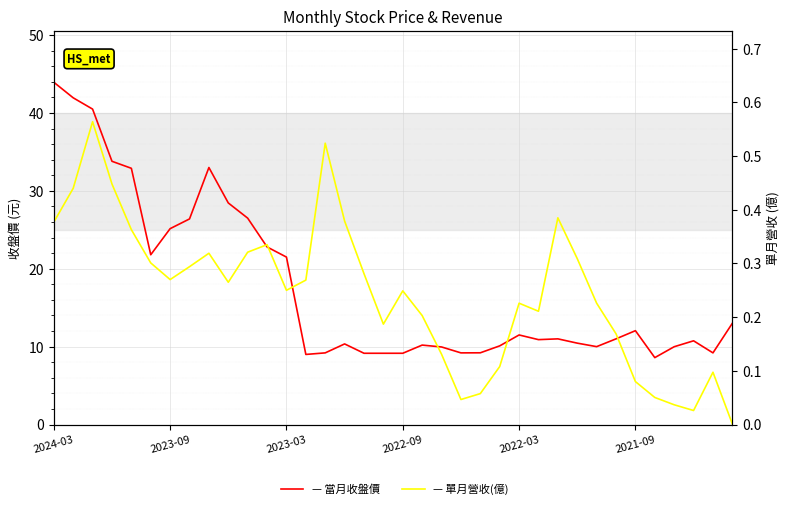

Reading right to left, what are all the values shown in this chart?

當月收盤價: 13.0	9.2	10.8	10.0	8.6	12.1	11.0	10.0	10.4	11.0	10.9	11.5	10.1	9.2	9.2	10.0	10.2	9.2	9.2	9.2	10.3	9.2	9.0	21.5	22.8	26.5	28.4	33.0	26.4	25.1	21.8	32.9	33.8	40.5	42.0	44.0
單月營收(億): 0.0	0.1	0.0	0.0	0.1	0.1	0.2	0.2	0.3	0.4	0.2	0.2	0.1	0.1	0.0	0.1	0.2	0.2	0.2	0.3	0.4	0.5	0.3	0.2	0.3	0.3	0.3	0.3	0.3	0.3	0.3	0.4	0.4	0.6	0.4	0.4